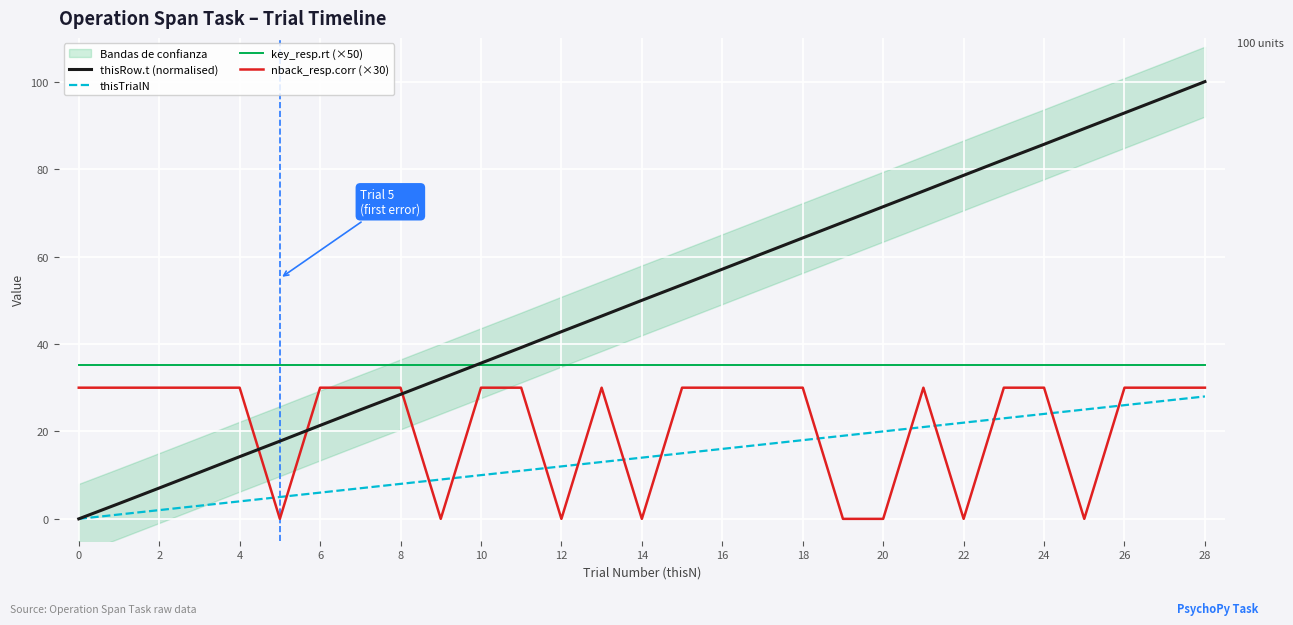

How many lines are shown in the chart?

4